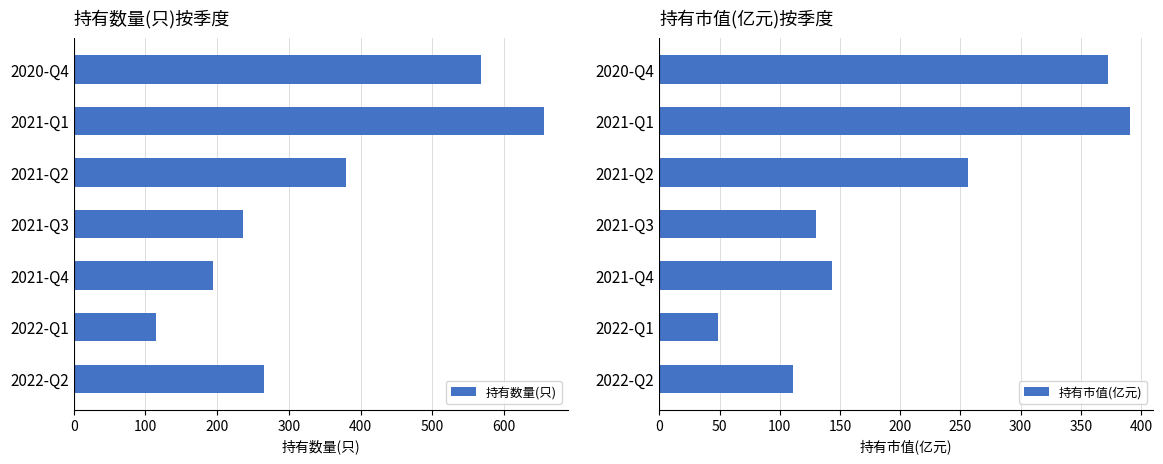

At which label does 持有市值(亿元) reach its peak?

2021-Q1